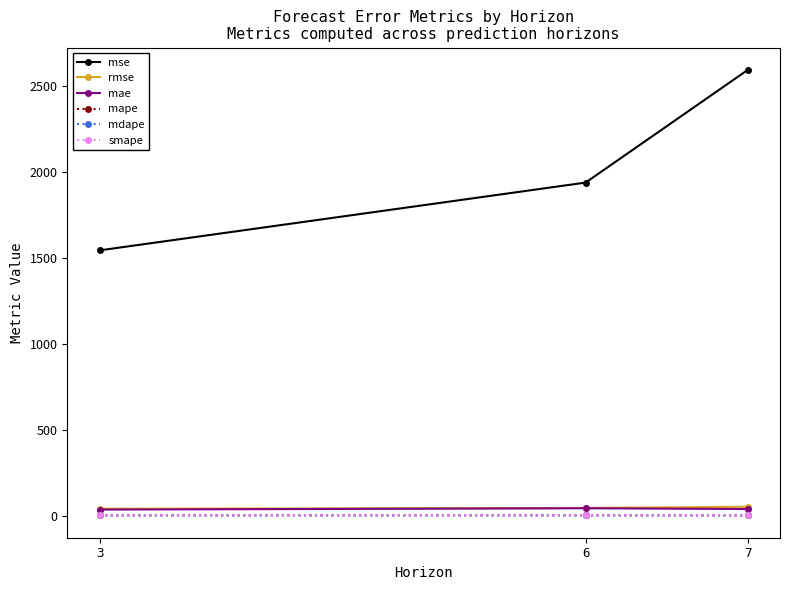

How many values in the mape series exceed 1?

2